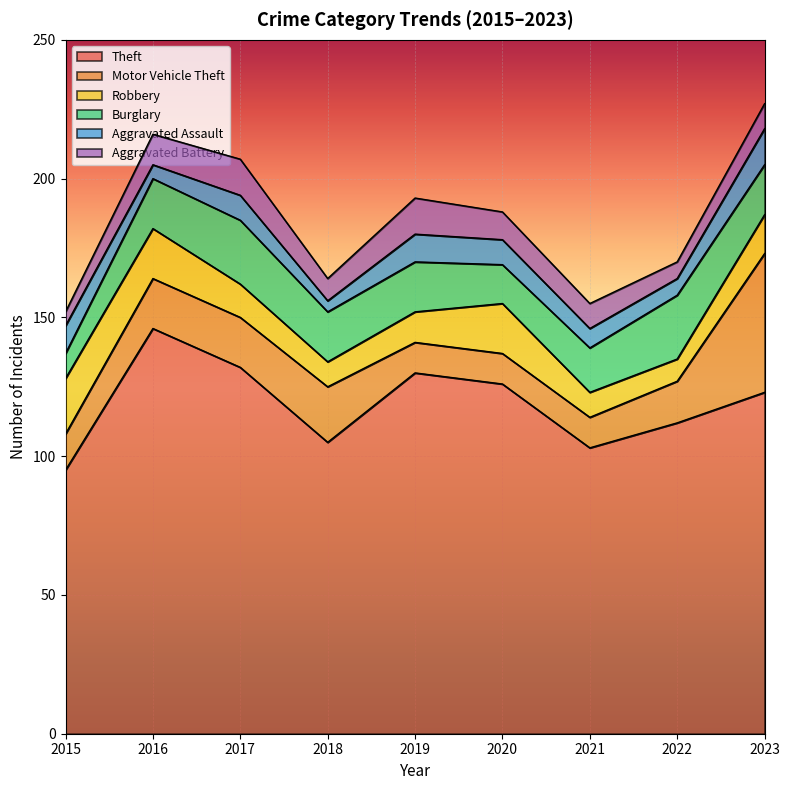

Which has a higher value, 2022 or 2018?

2022